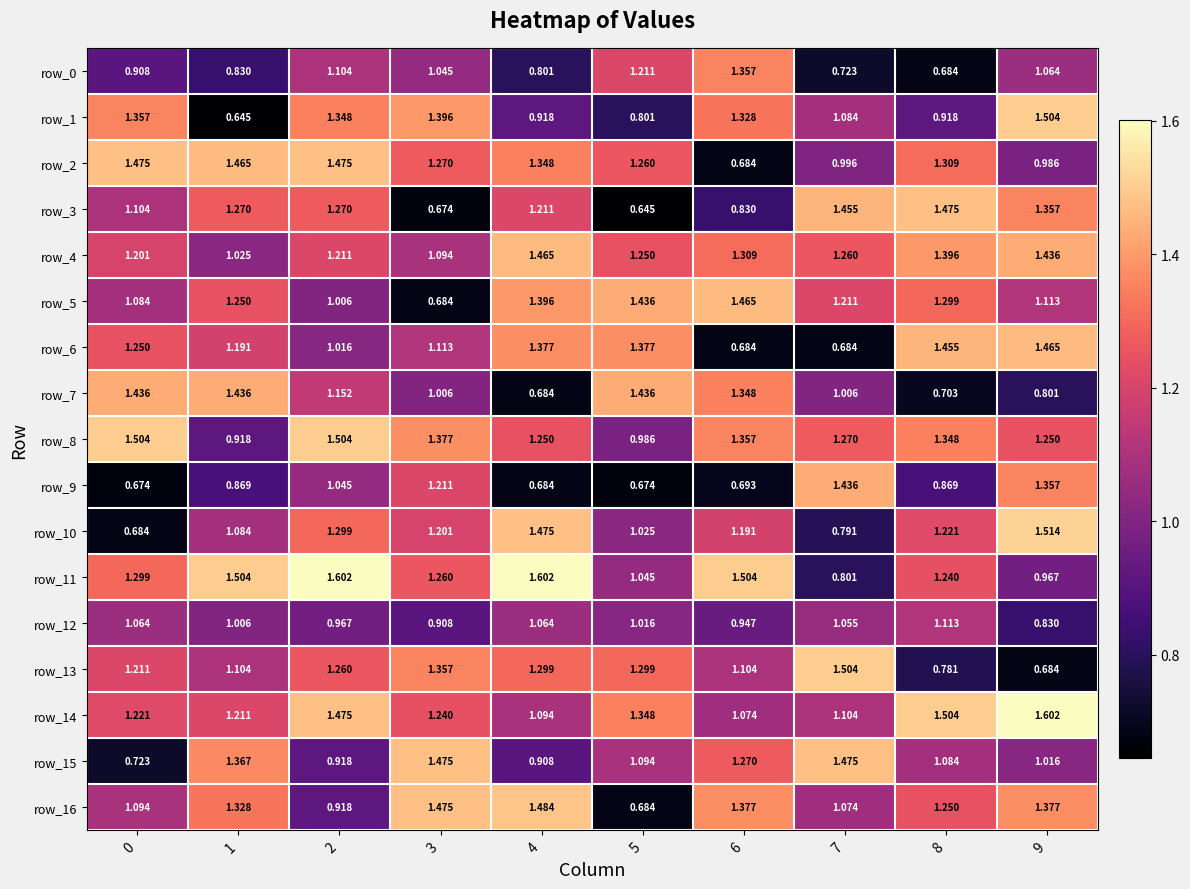

The value of row_10 at 4 is 2.5. True or false?

False